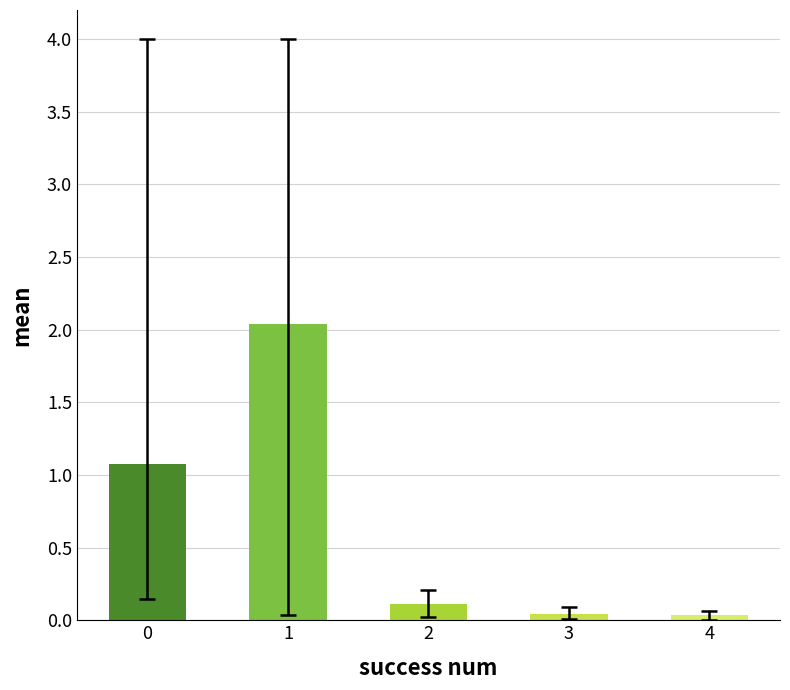

What is the difference between the values at 0 and 4?

1.0